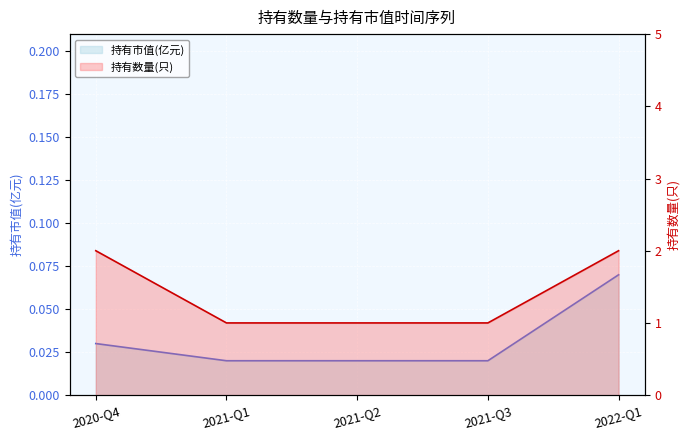

At which category does the chart reach its peak across all series?

2020-Q4